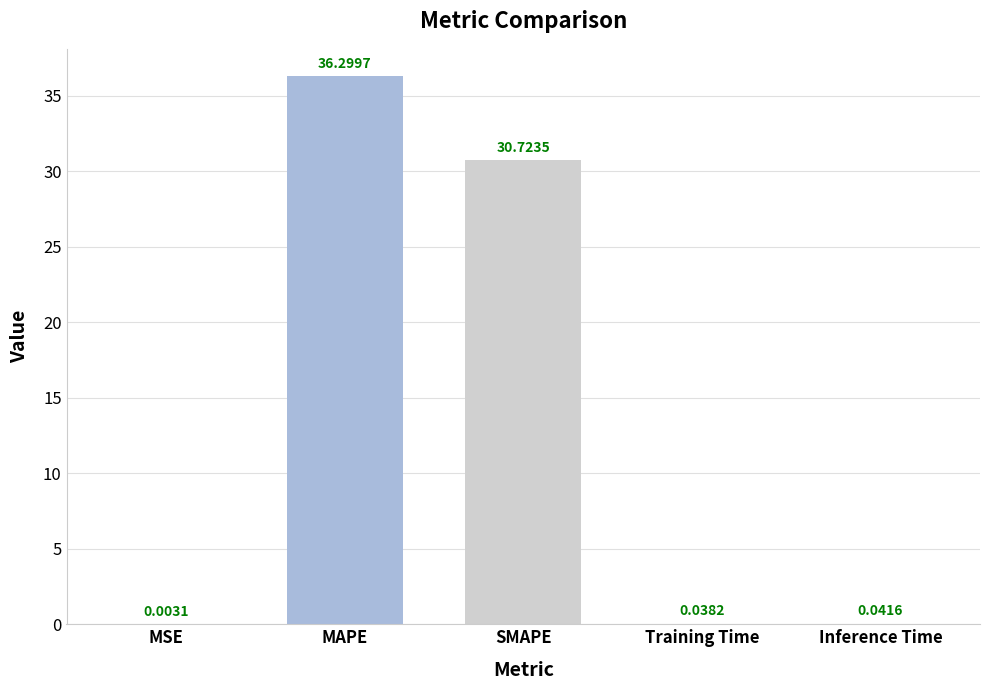

What is the ratio of the value at SMAPE to the value at MAPE?

0.8